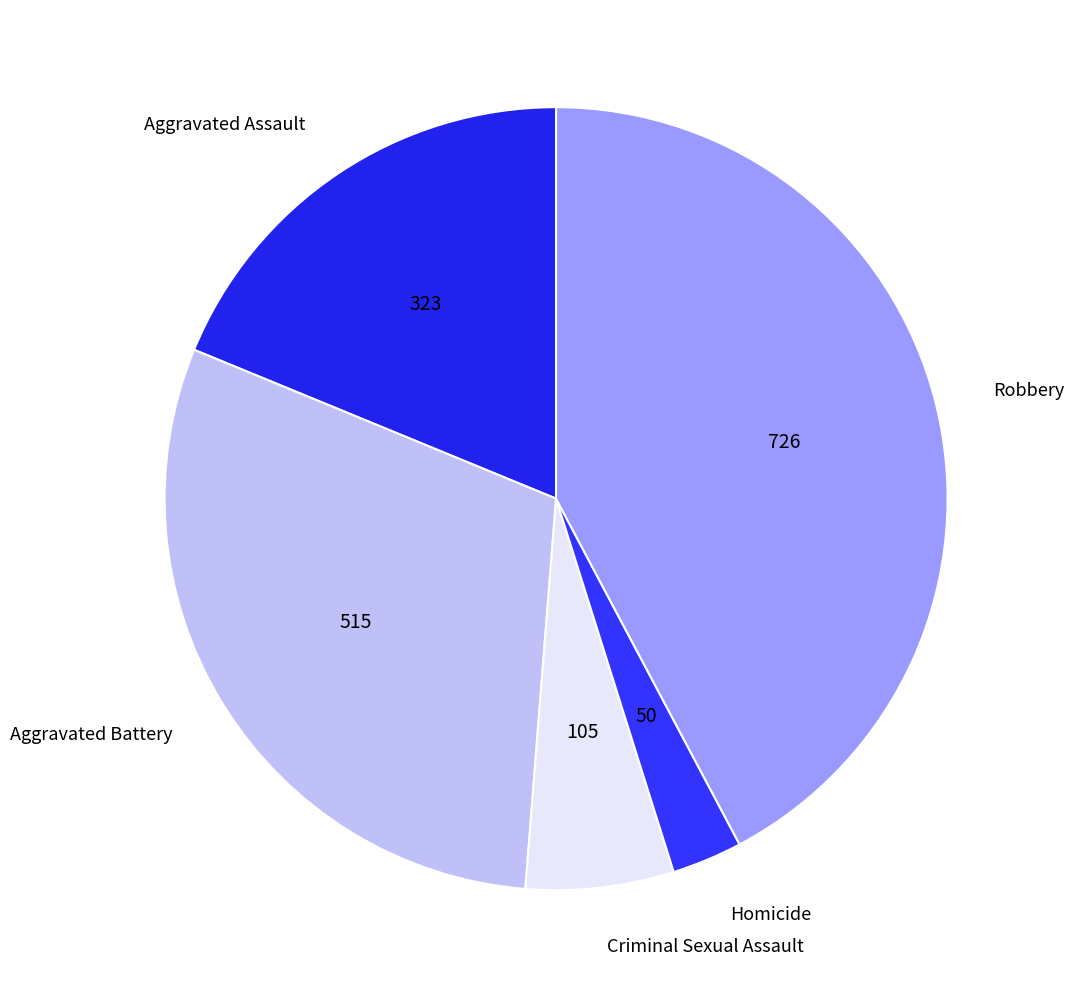

Is it true that Aggravated Assault is 6% of the pie?

False